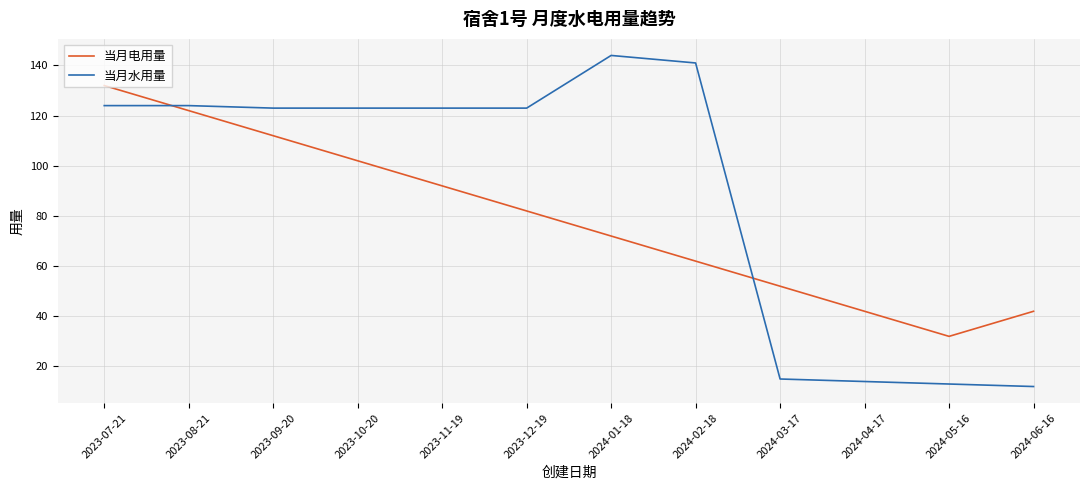

What is the sum of all 当月电用量 values?

944